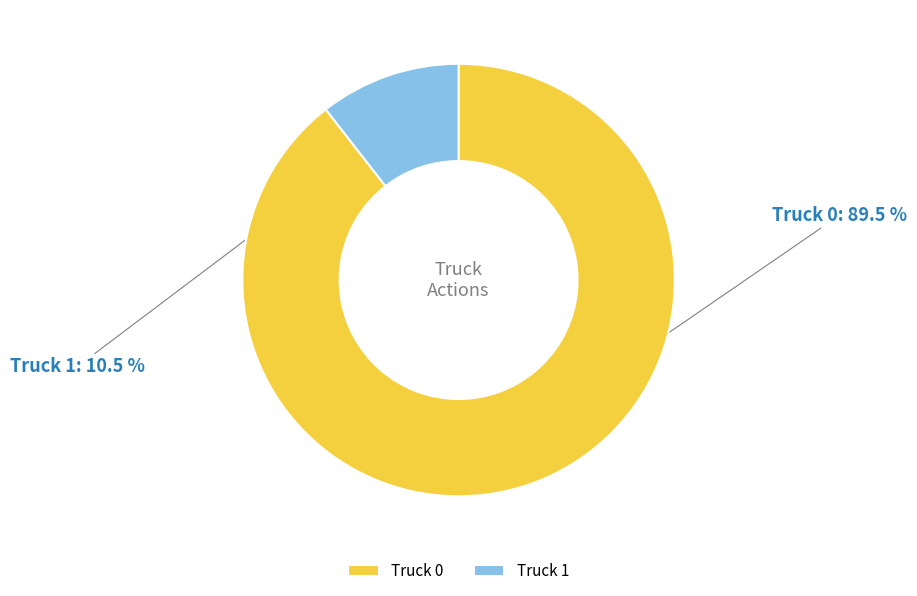

What is the largest slice in the pie chart?

Truck 0